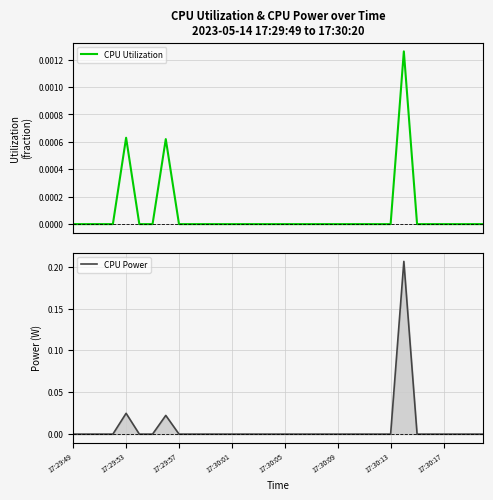

What is the total value across all series at 25?

0.2